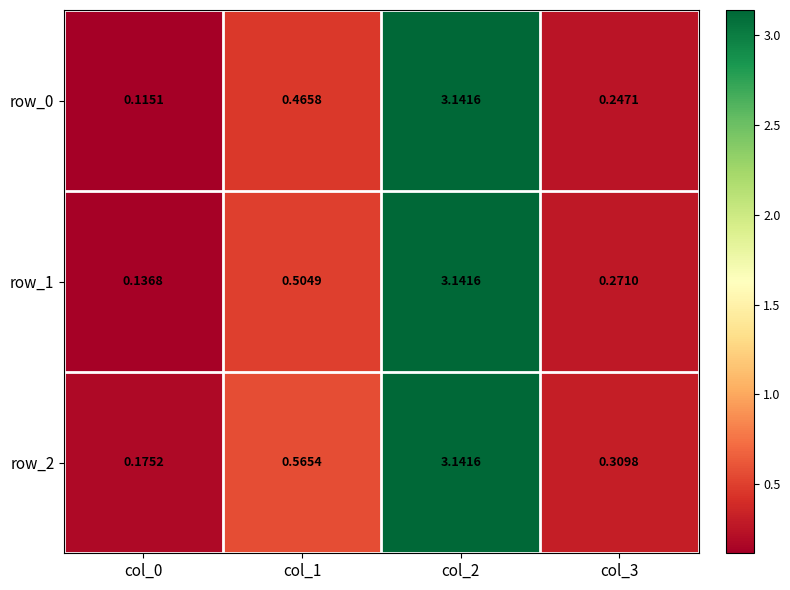

Is the value of row_2 at col_0 greater than the value of row_1 at col_1?

No